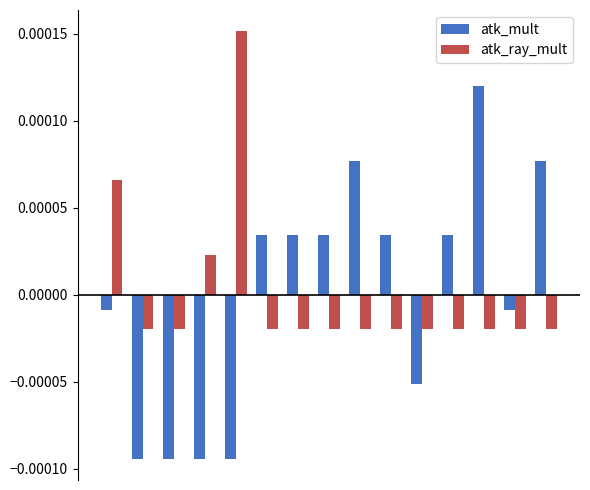

Rank the series by their maximum value, from highest to lowest.

atk_ray_mult, atk_mult